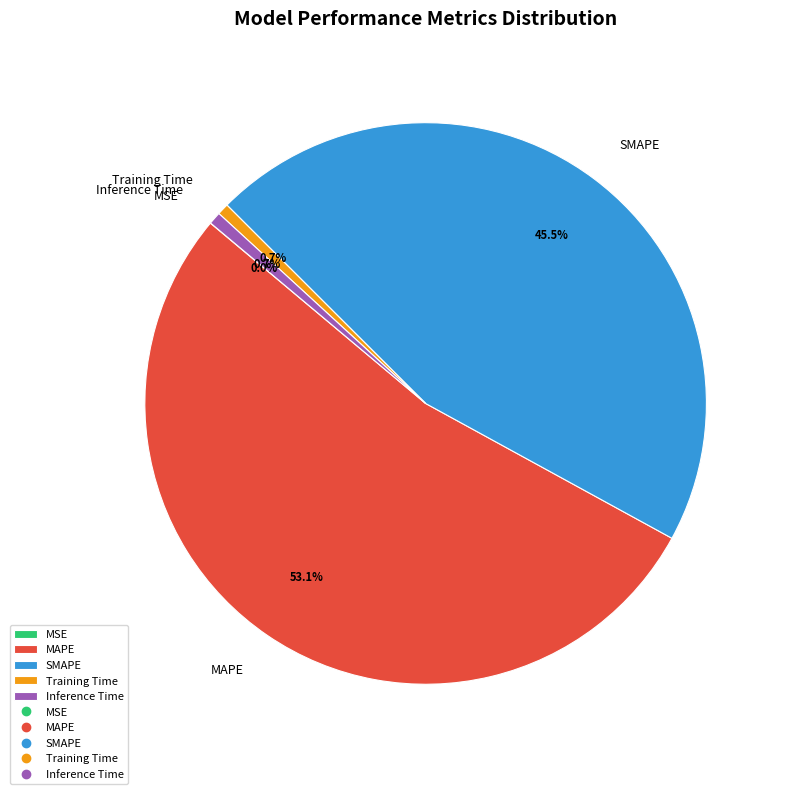

What portion of the pie excludes Training Time?

99.3%